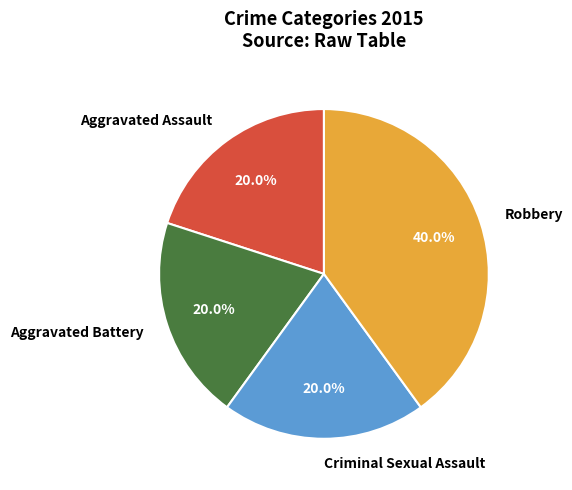

To the nearest percent, what is the difference between the largest and smallest slice percentages?

20%